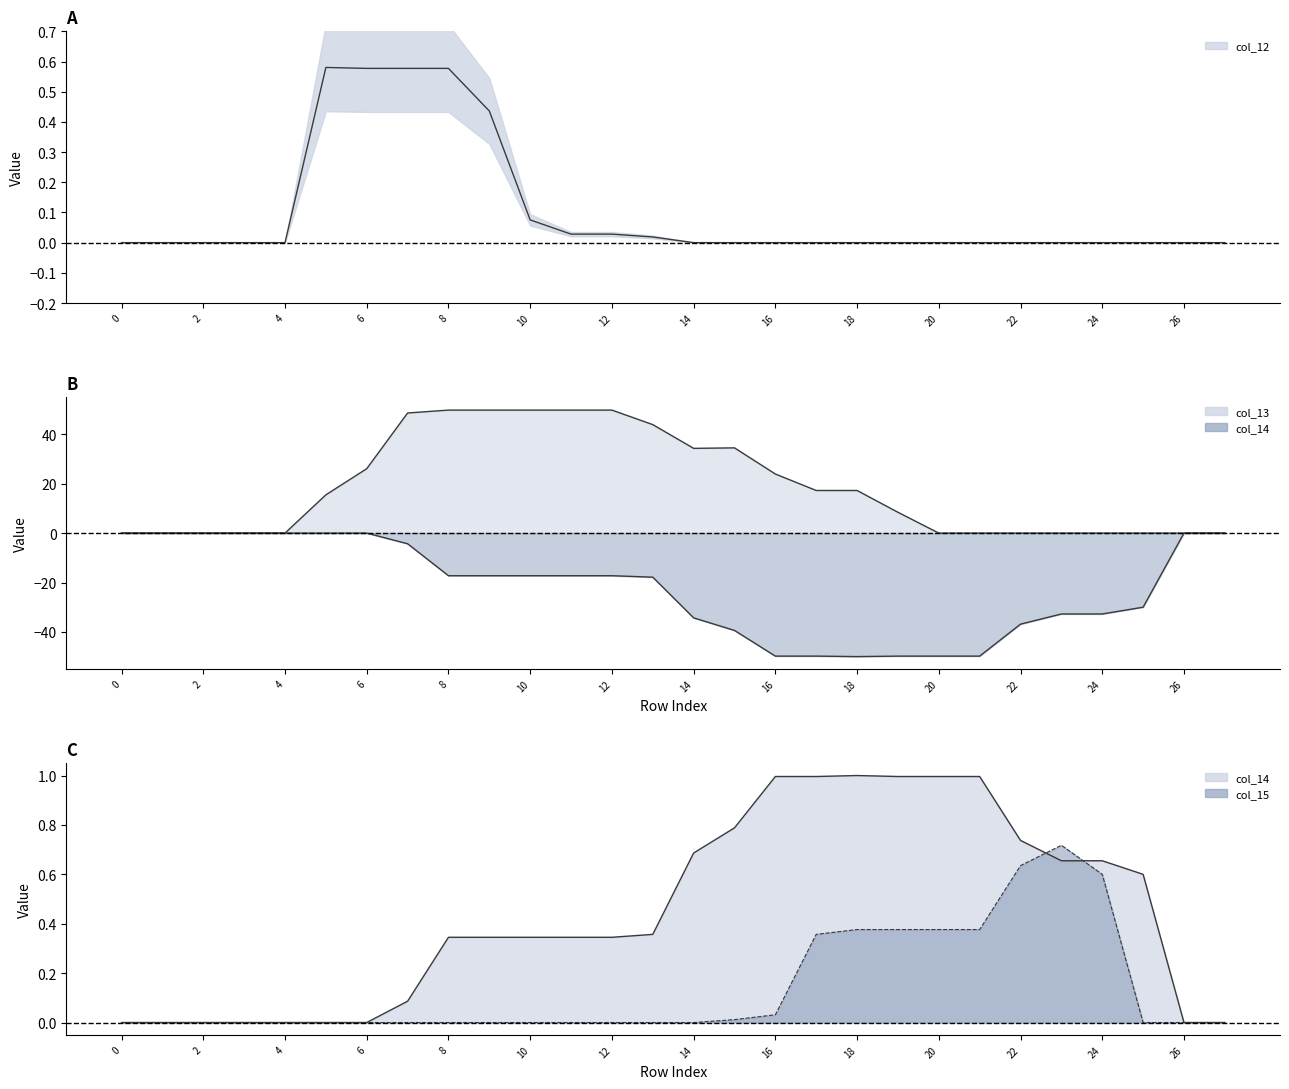

True or false: col_12 and col_13 intersect in this chart.

False